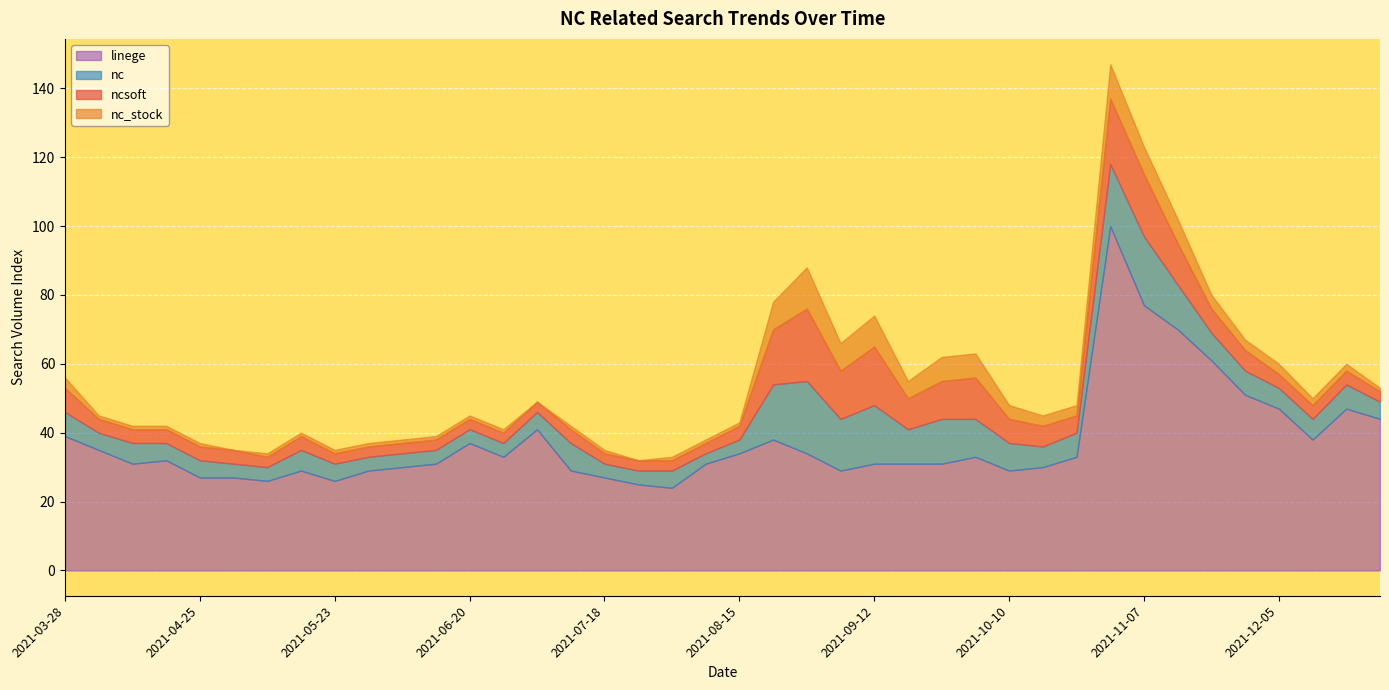

What is the value of the ncsoft point at the 33rd from the left?

18